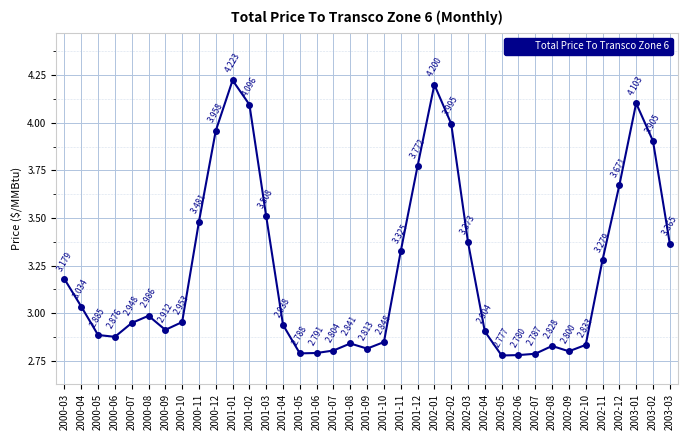

How many points are lower than both their immediate neighbors (excluding endpoints)?

6